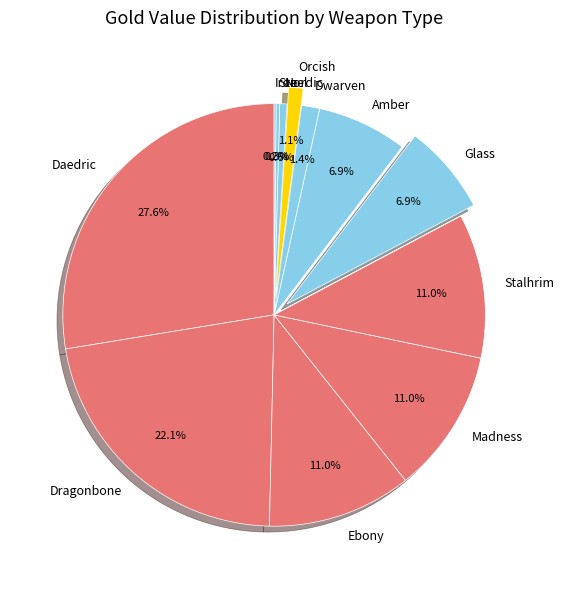

Which category has the biggest portion of the pie?

Daedric